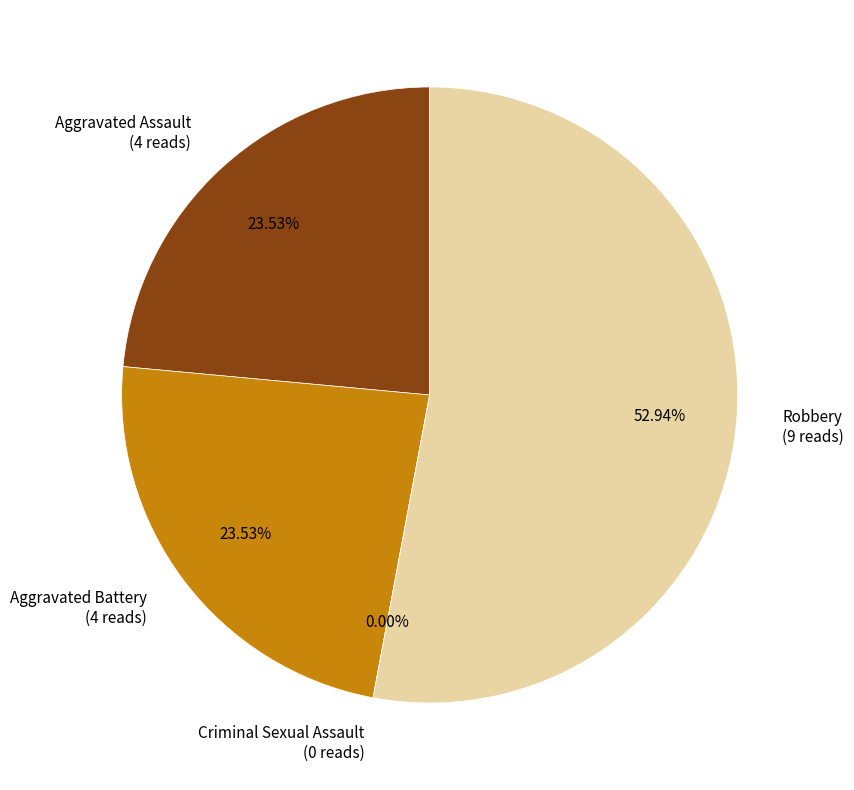

Which category accounts for the majority?

Robbery